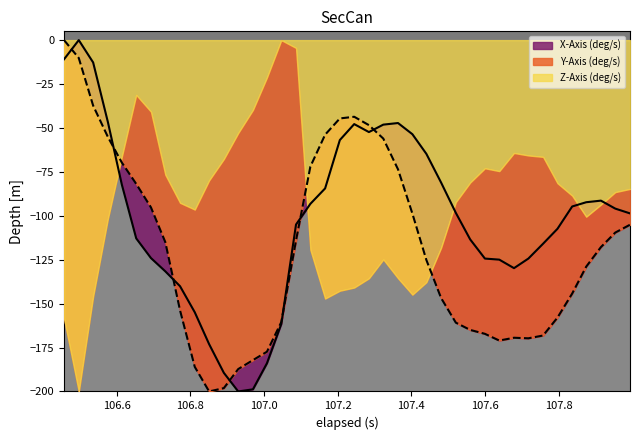

How many lines are shown in the chart?

2